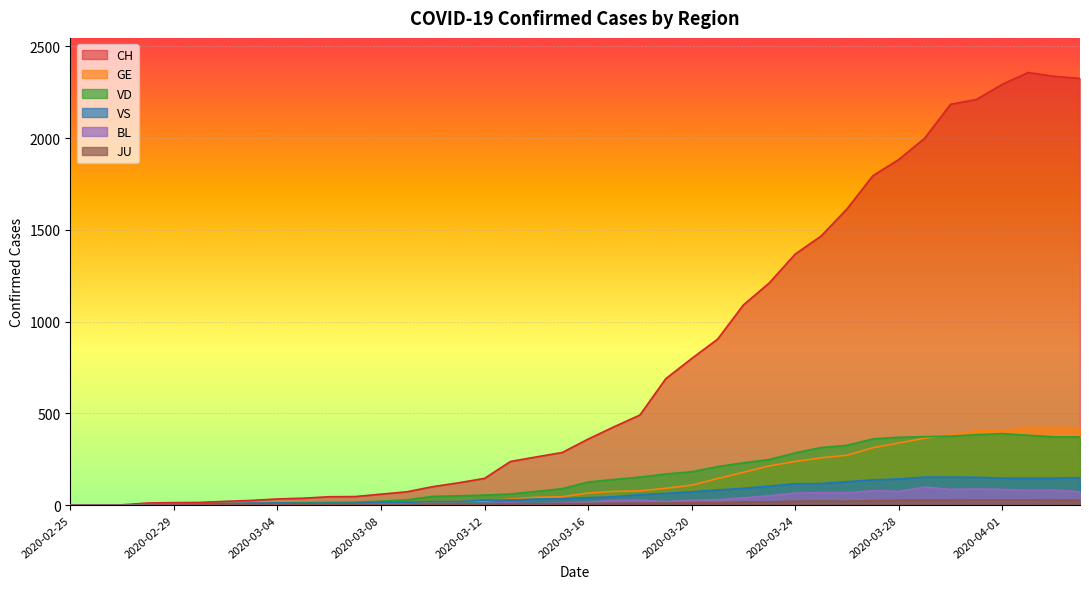

True or false: BL and CH cross at least once.

False